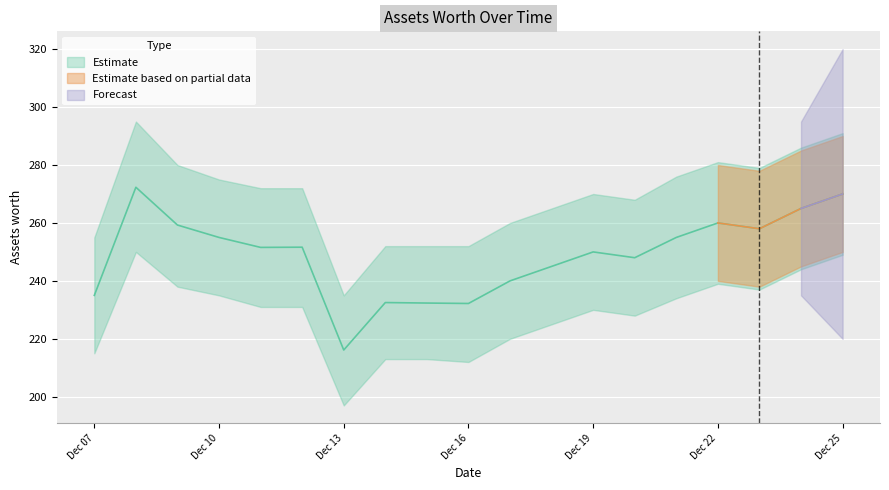

Where does the data first go above 251?

2021-12-08